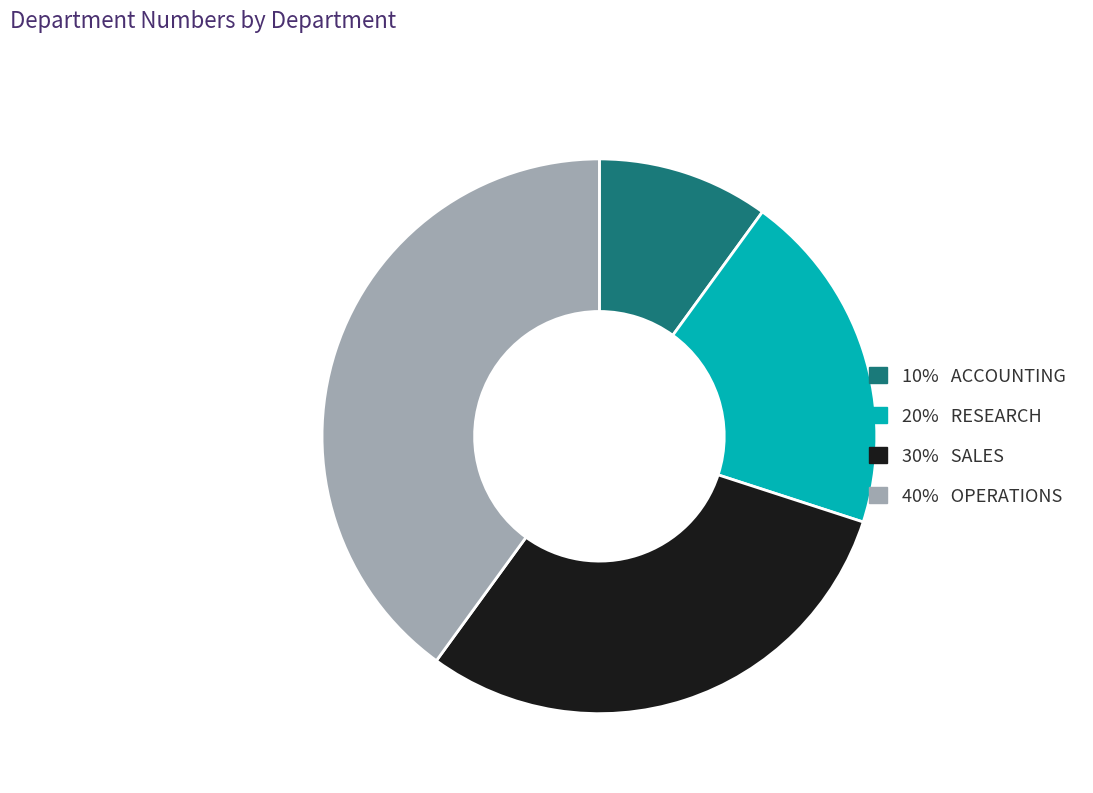

Is there any slice that represents more than half of the pie?

No